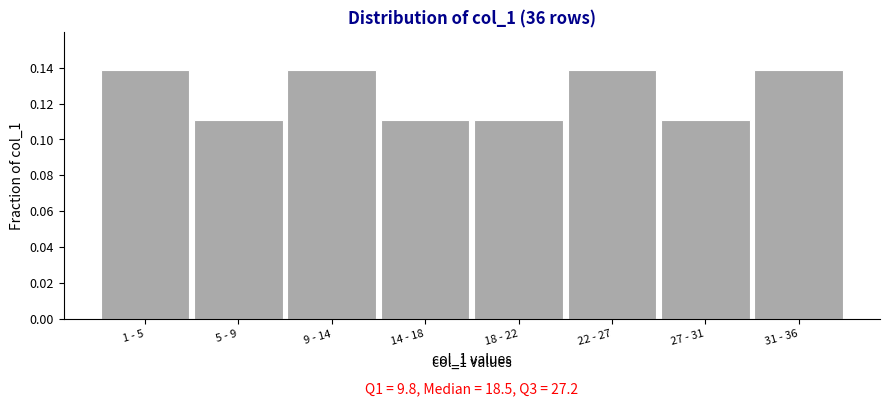

What is the sum of all values?

1.0